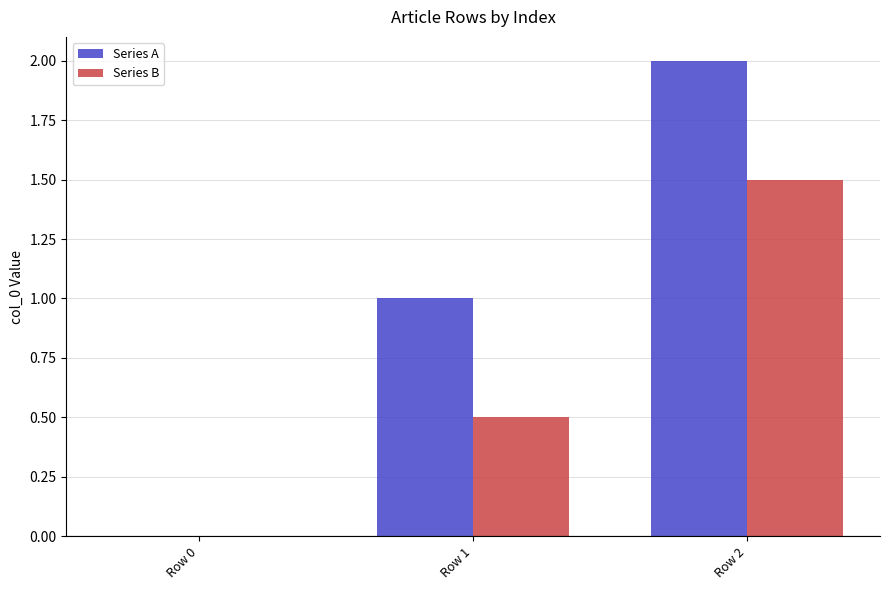

Is the value of Series A at Row 2 greater than the value of Series B at Row 1?

Yes